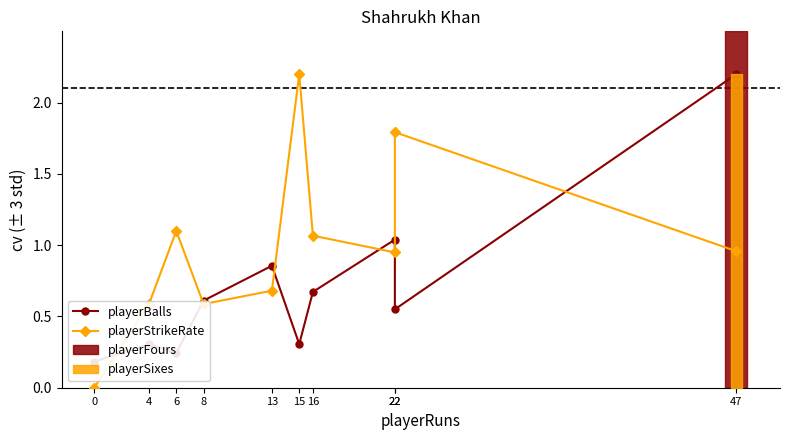

At which label is playerStrikeRate closest to 1?

47